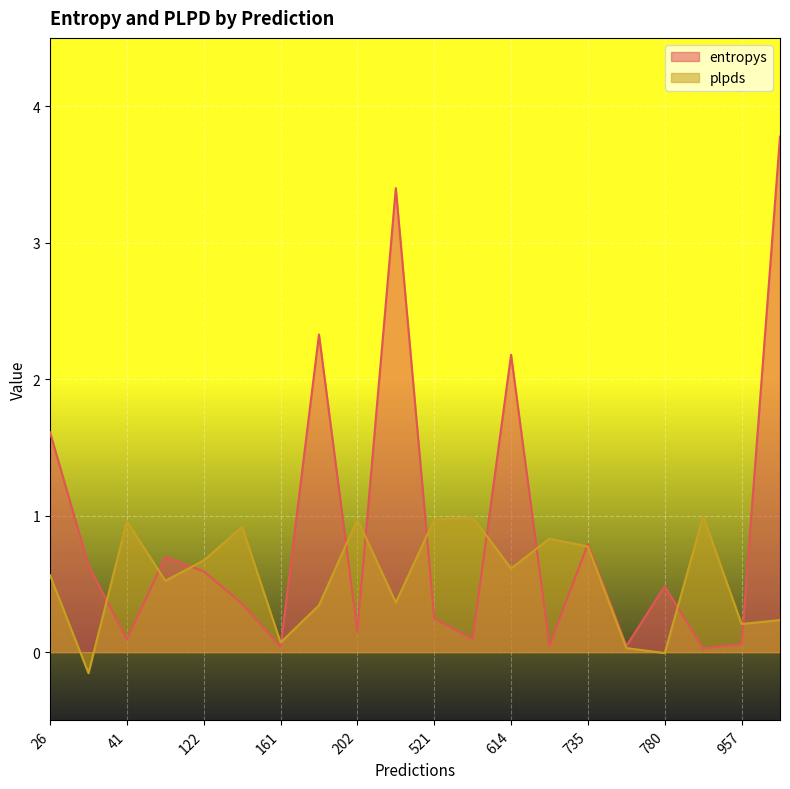

How many interior local valleys does the entropys series have?

7